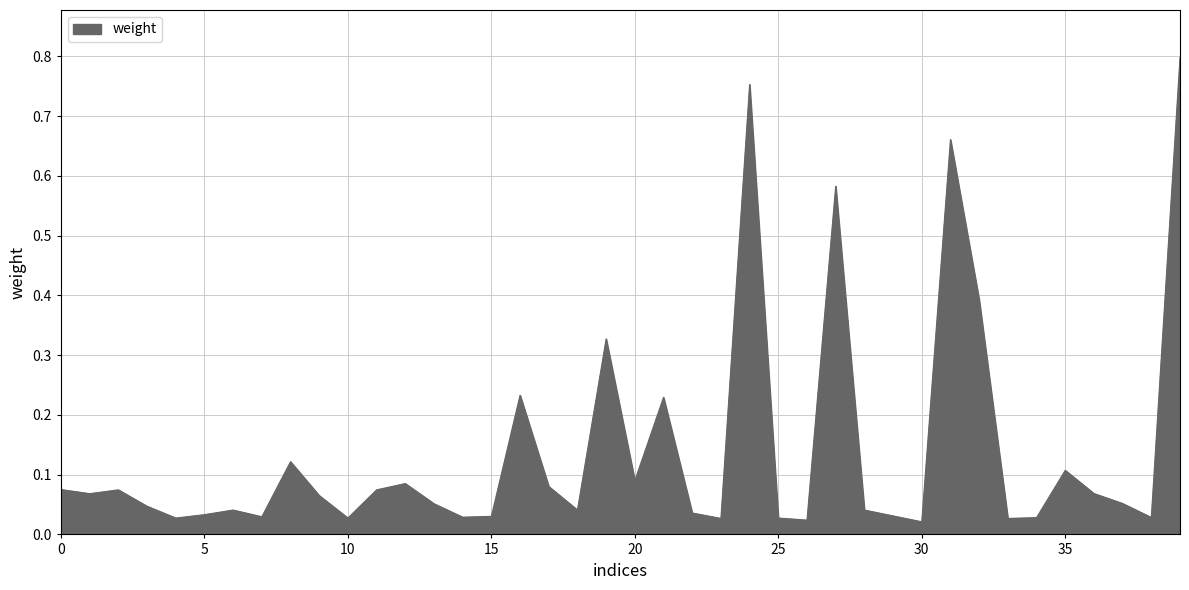

What is the maximum value shown in the chart?

0.8